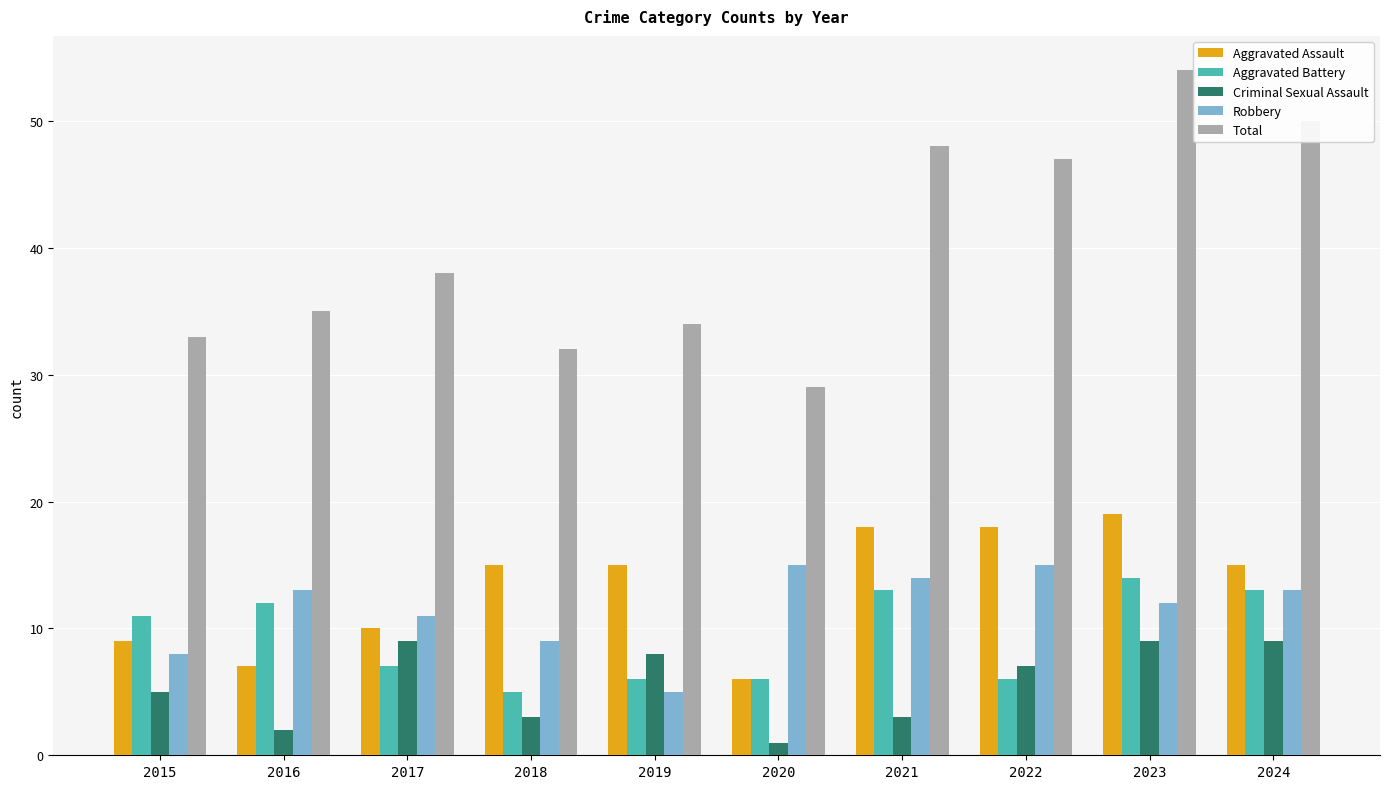

Which category has the lowest value in the Robbery series?

2019